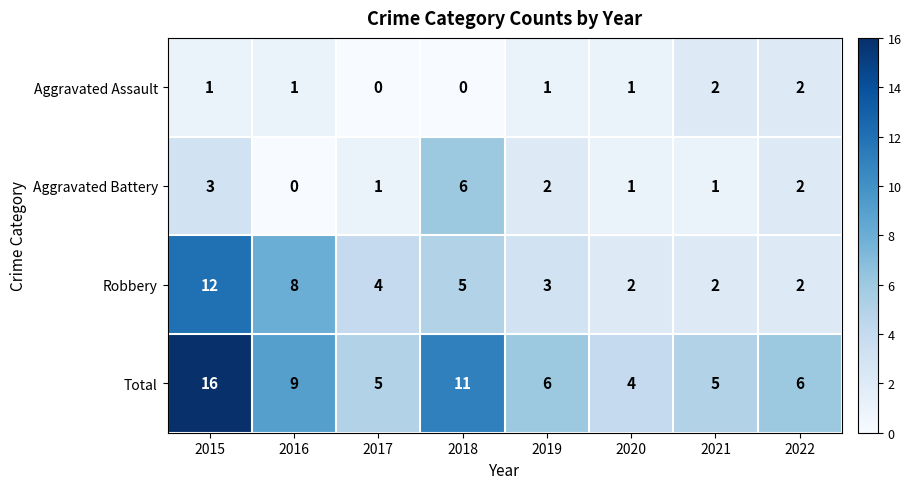

What is the difference between the Robbery values at 2016 and 2020?

6